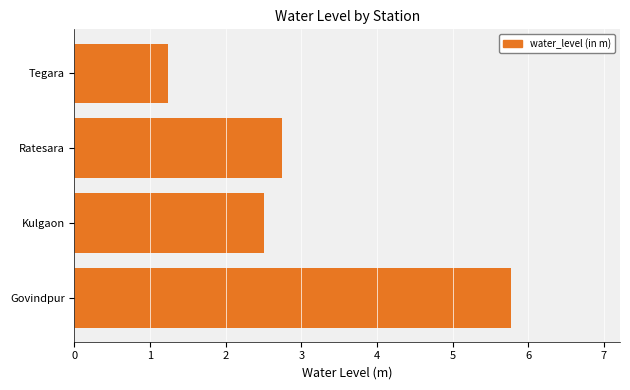

What is the change in value from Govindpur to Ratesara?

-3.0